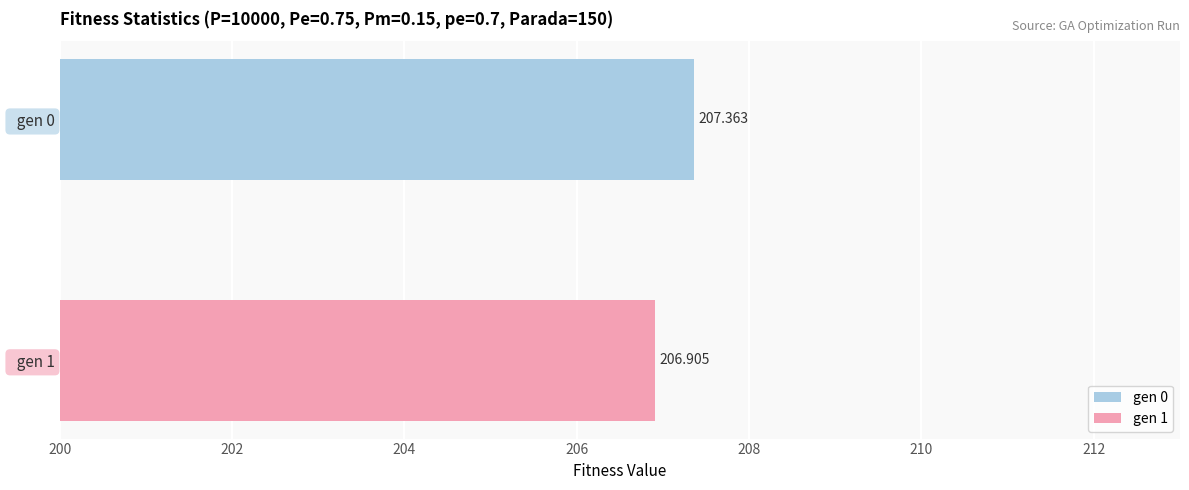

What is the sum of the values at gen 0 and gen 1?

414.3